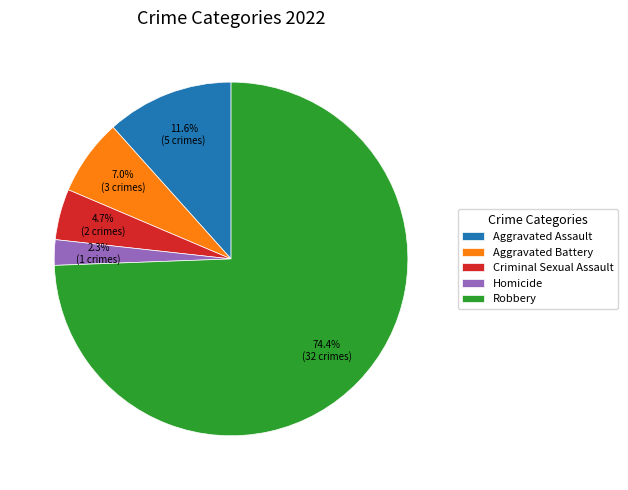

Rank the categories by value from lowest to highest.

Homicide, Criminal Sexual Assault, Aggravated Battery, Aggravated Assault, Robbery